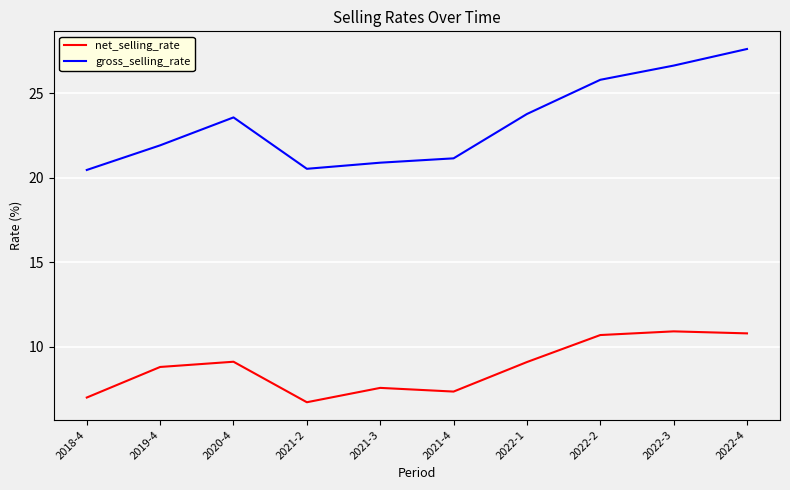

Does the chart display data point markers on the line(s)?

No